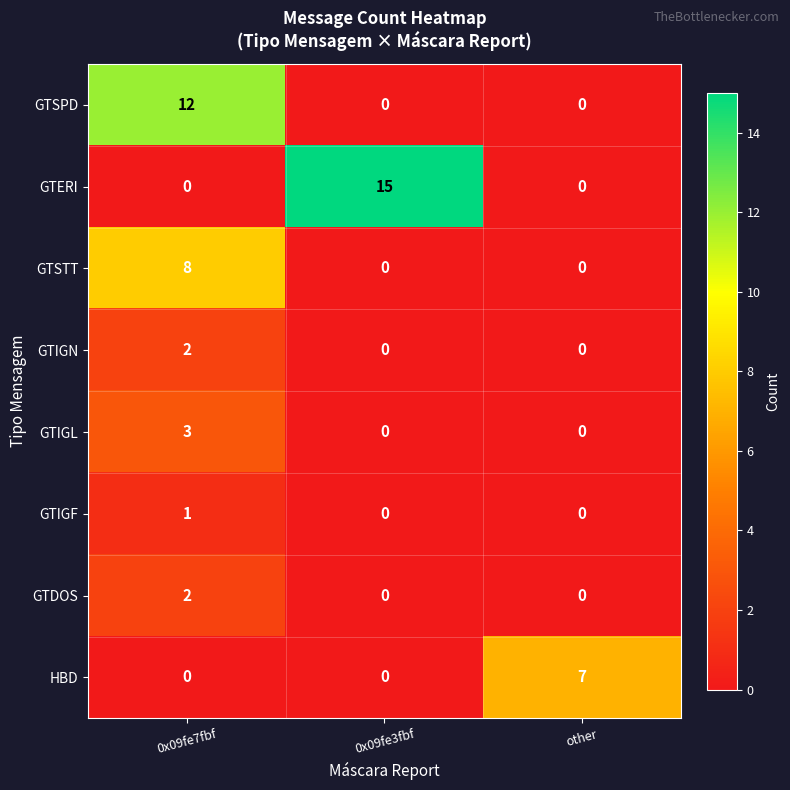

Reading left to right, extract all data points from this chart.

GTSPD: 0x09fe7fbf=12	0x09fe3fbf=0	other=0
GTERI: 0x09fe7fbf=0	0x09fe3fbf=15	other=0
GTSTT: 0x09fe7fbf=8	0x09fe3fbf=0	other=0
GTIGN: 0x09fe7fbf=2	0x09fe3fbf=0	other=0
GTIGL: 0x09fe7fbf=3	0x09fe3fbf=0	other=0
GTIGF: 0x09fe7fbf=1	0x09fe3fbf=0	other=0
GTDOS: 0x09fe7fbf=2	0x09fe3fbf=0	other=0
HBD: 0x09fe7fbf=0	0x09fe3fbf=0	other=7